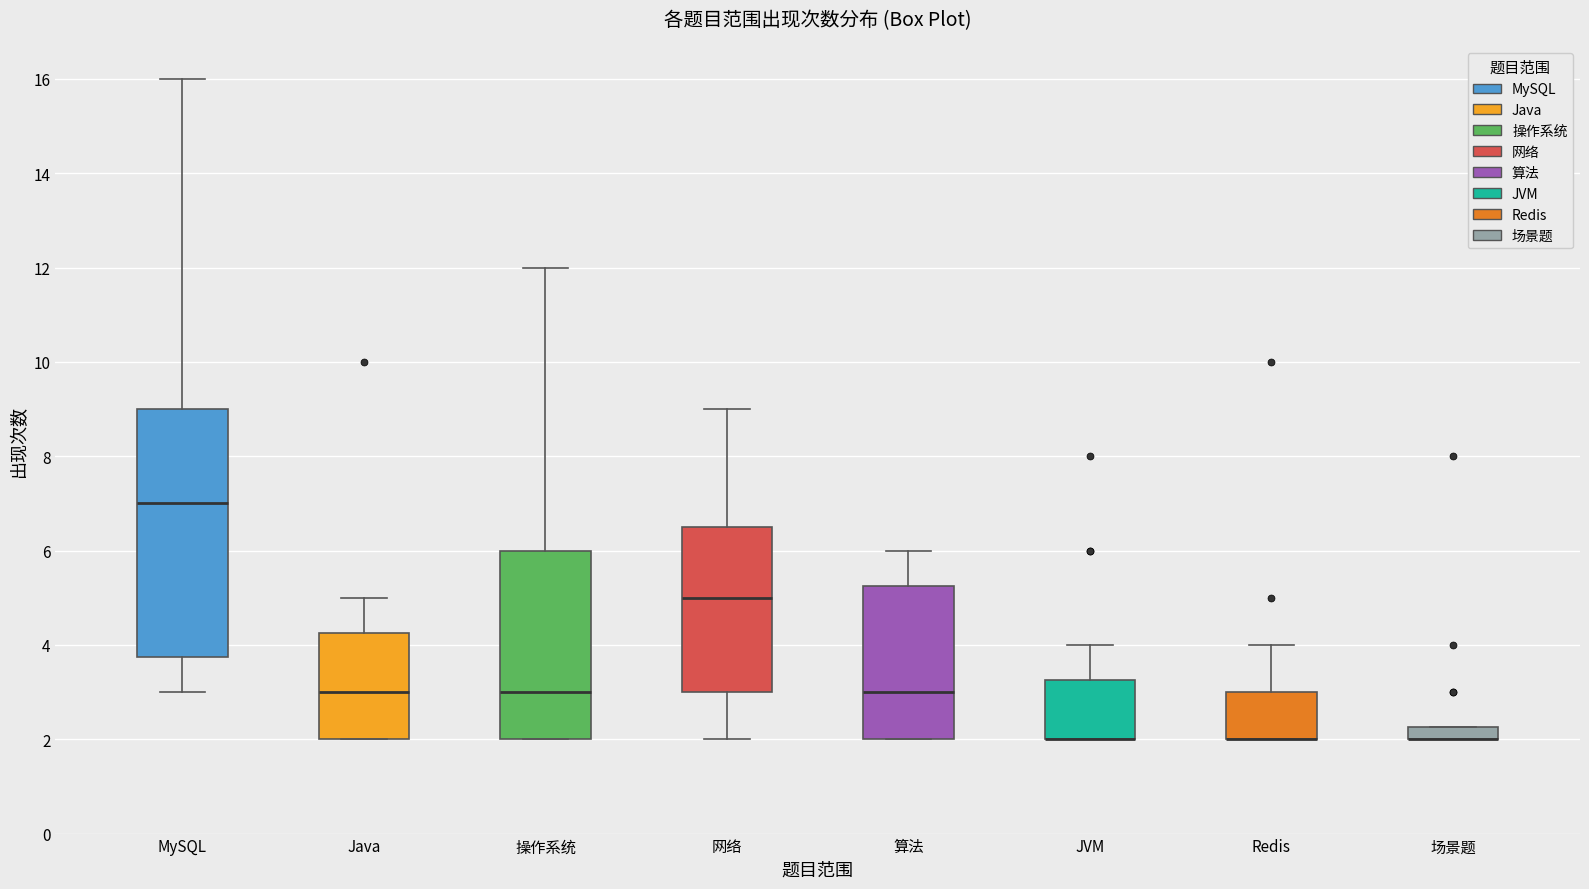

Comparing the boxes themselves (not the whiskers), which one is the tallest?

MySQL